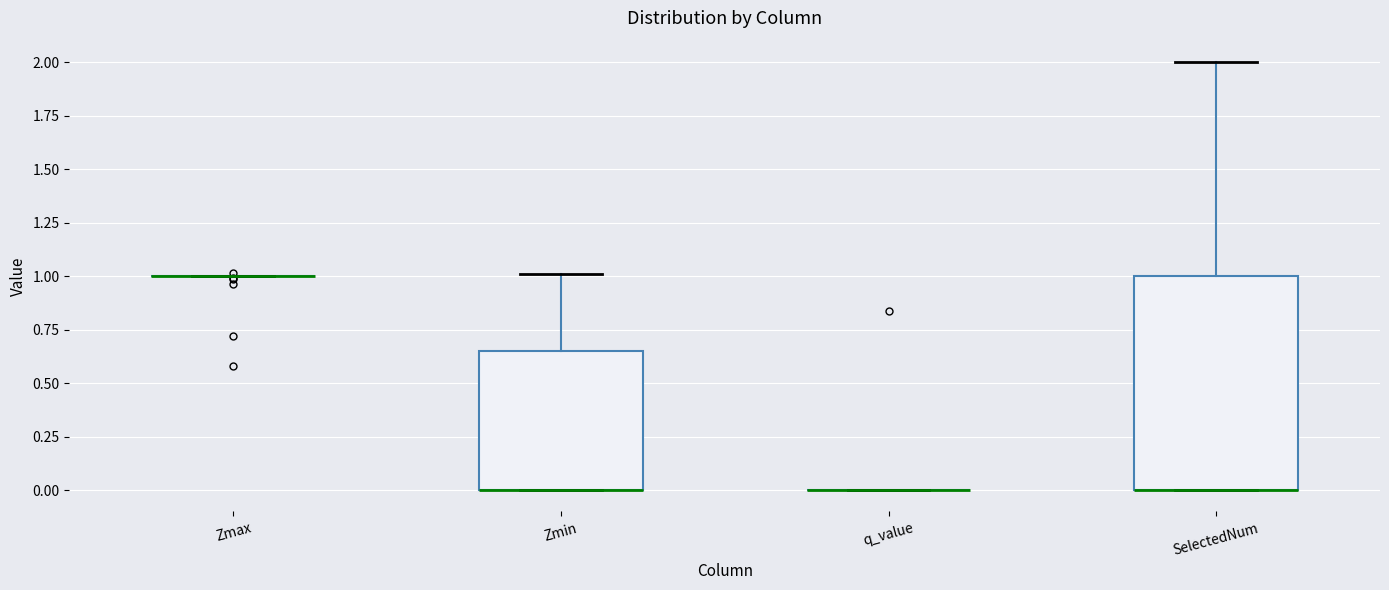

Reading left to right, read every box against the y-axis: the position of its median line, the range the box covers, and the ends of its whiskers. The values are not printed on the chart, so give them approximately, as read against the axis.

Zmax: box collapsed to a line at 1.00, whiskers 1.00 to 1.00
Zmin: median 0.00 (drawn on the box's lower edge), box 0.00 to 0.65, whiskers 0.00 to 1.00
q_value: box collapsed to a line at 0.00, whiskers 0.00 to 0.00
SelectedNum: median 0.00 (drawn on the box's lower edge), box 0.00 to 1.00, whiskers 0.00 to 2.00